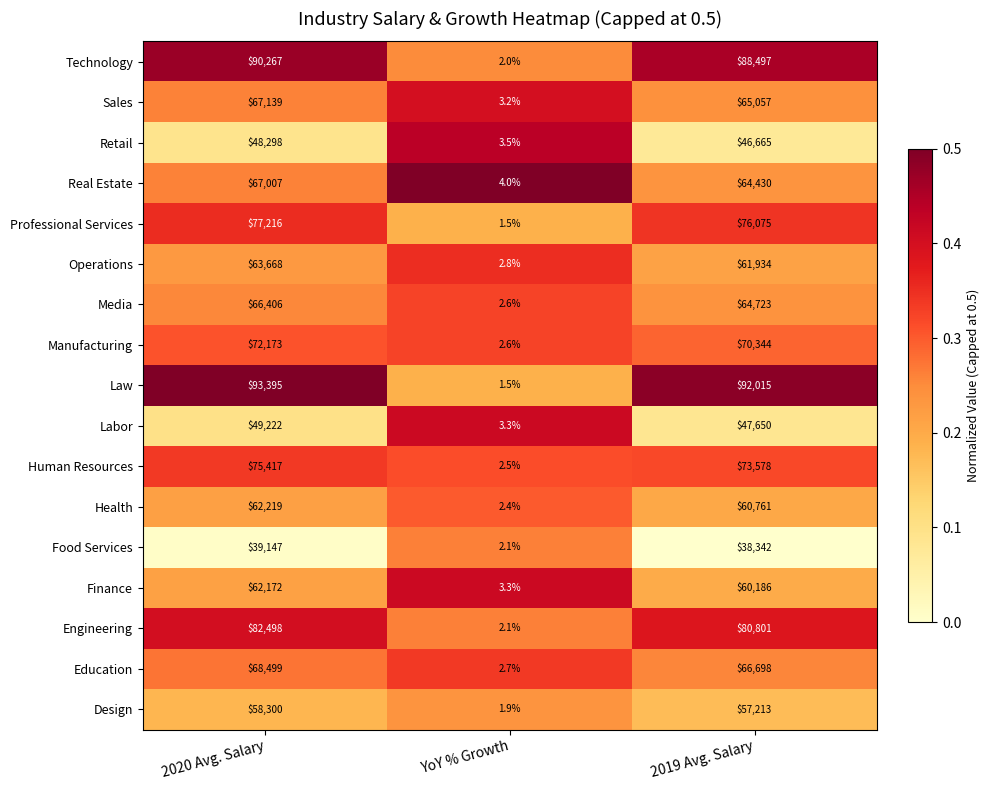

Where does the Food Services series first go above 38342?

2020 Avg. Salary